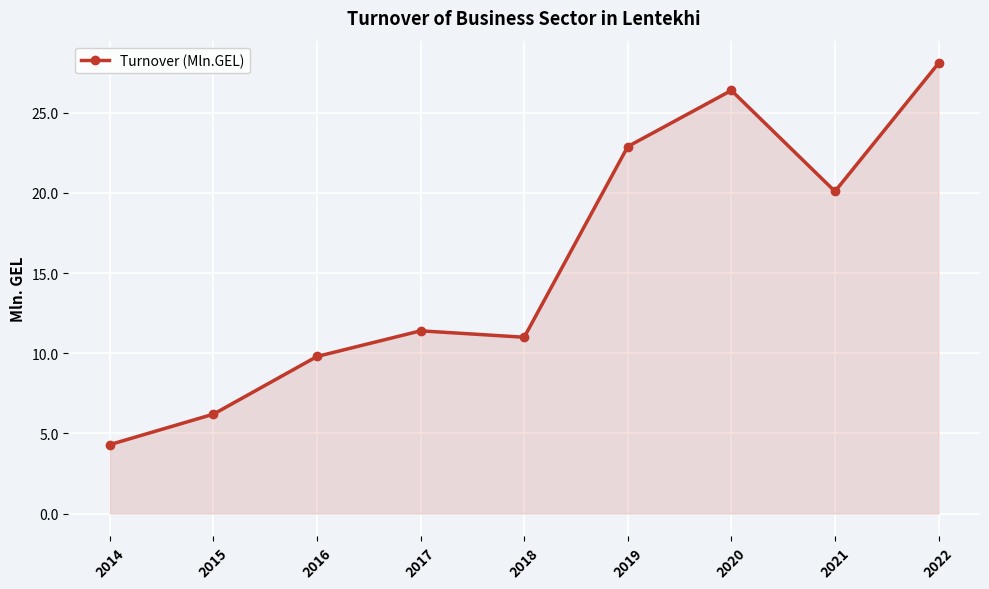

Does the chart have visible grid lines?

Yes